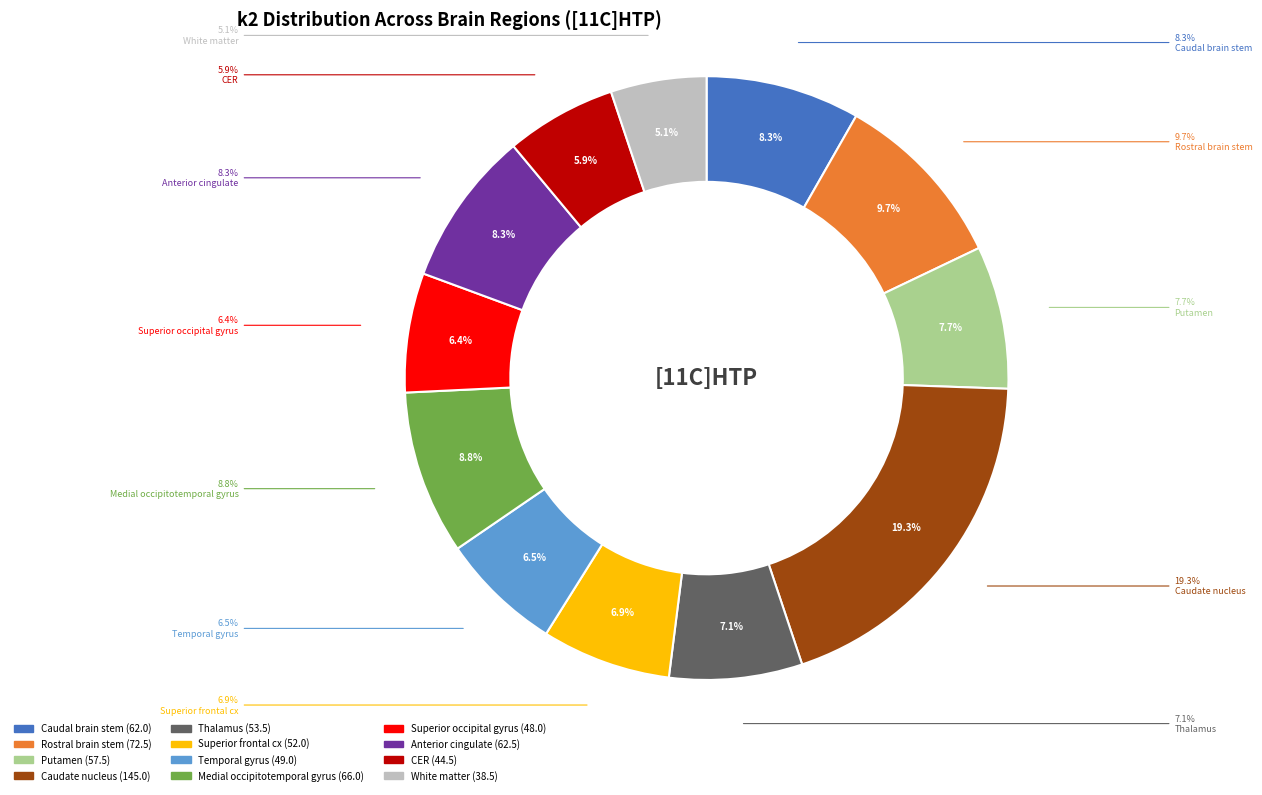

Is it true that Caudate nucleus is 10% of the pie?

False